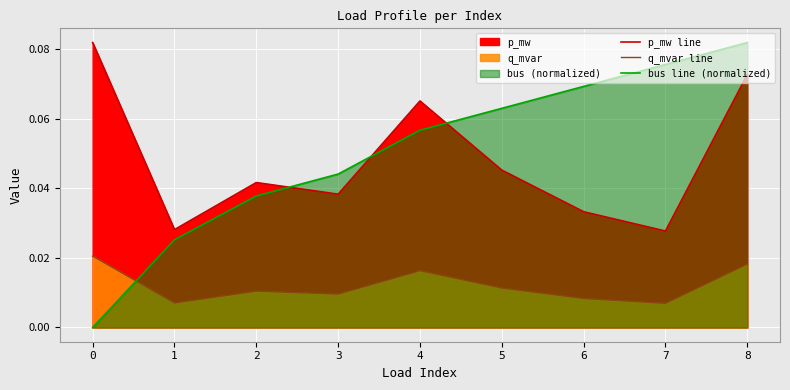

At how many categories does at least one series exceed 0?

9